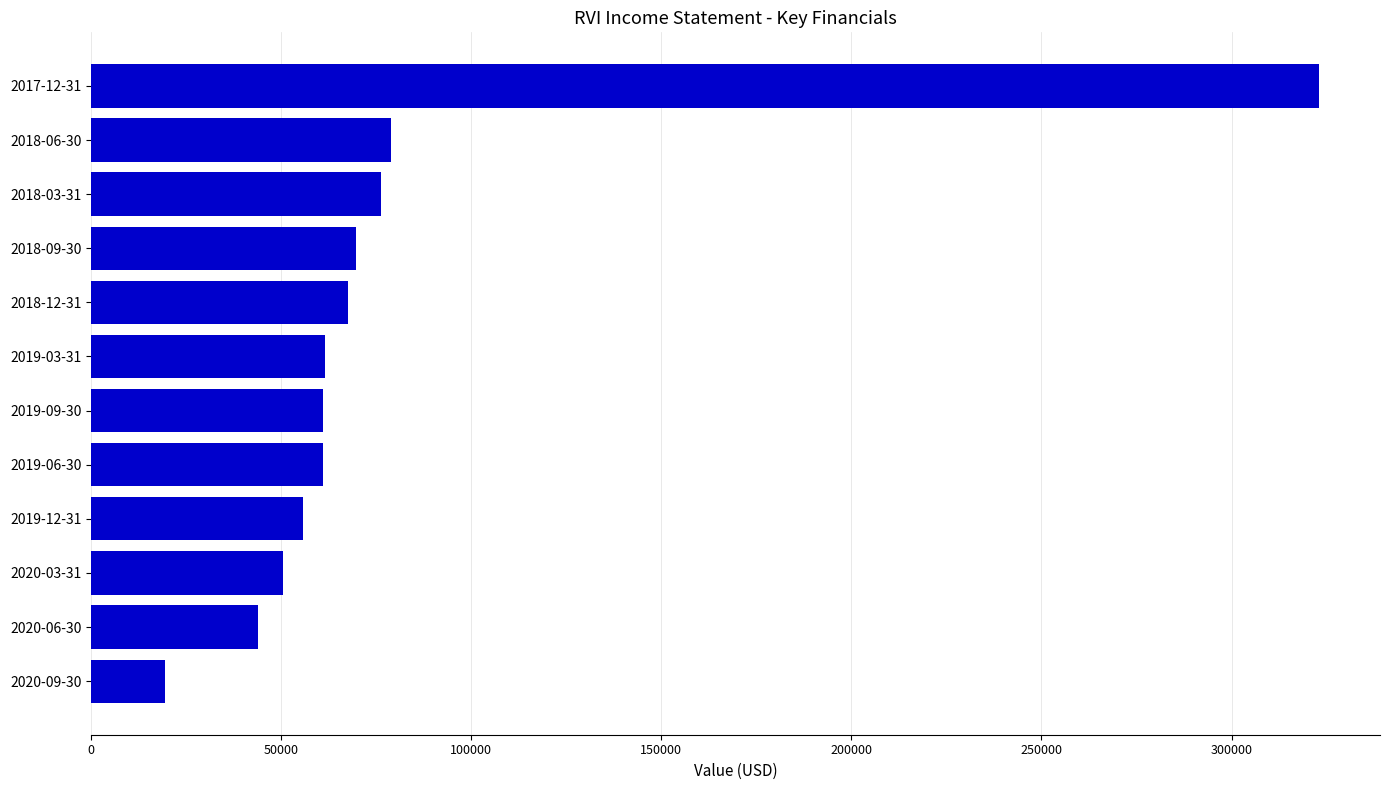

What is the minimum value shown in the chart?

19400